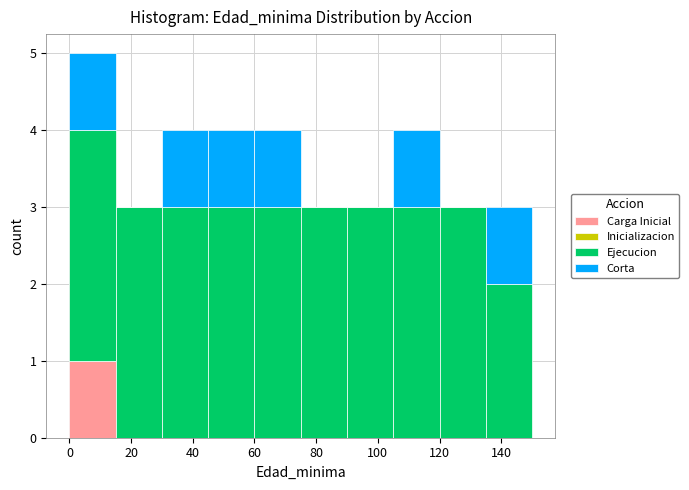

What is the total height of the stacked bar covering 105 to 120 on the x-axis? Neither the bar edges nor the heights are printed on the chart, so give them approximately, as read against the axes.

4